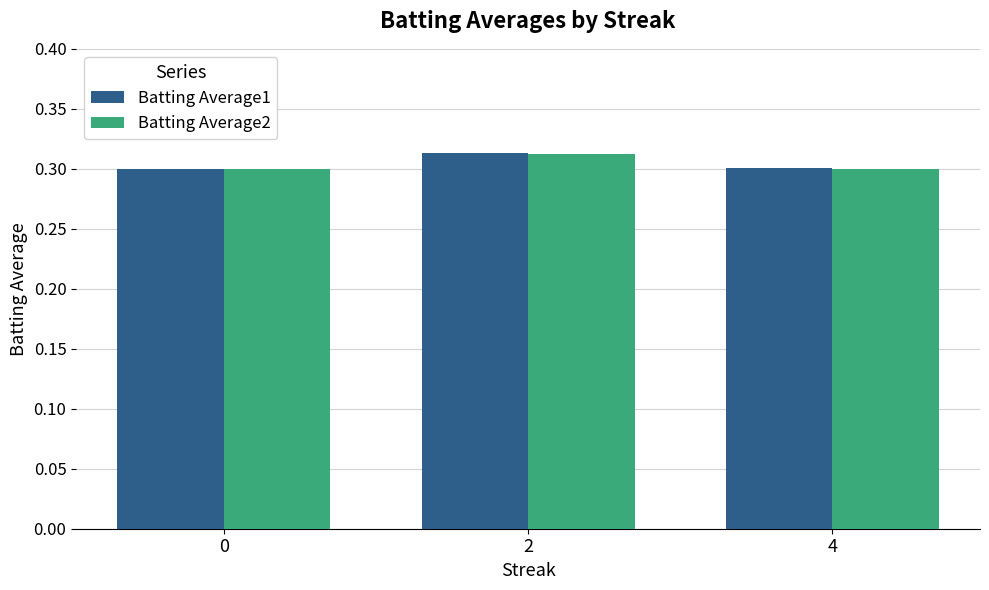

The value of Batting Average2 at 2 is 0.3. True or false?

True